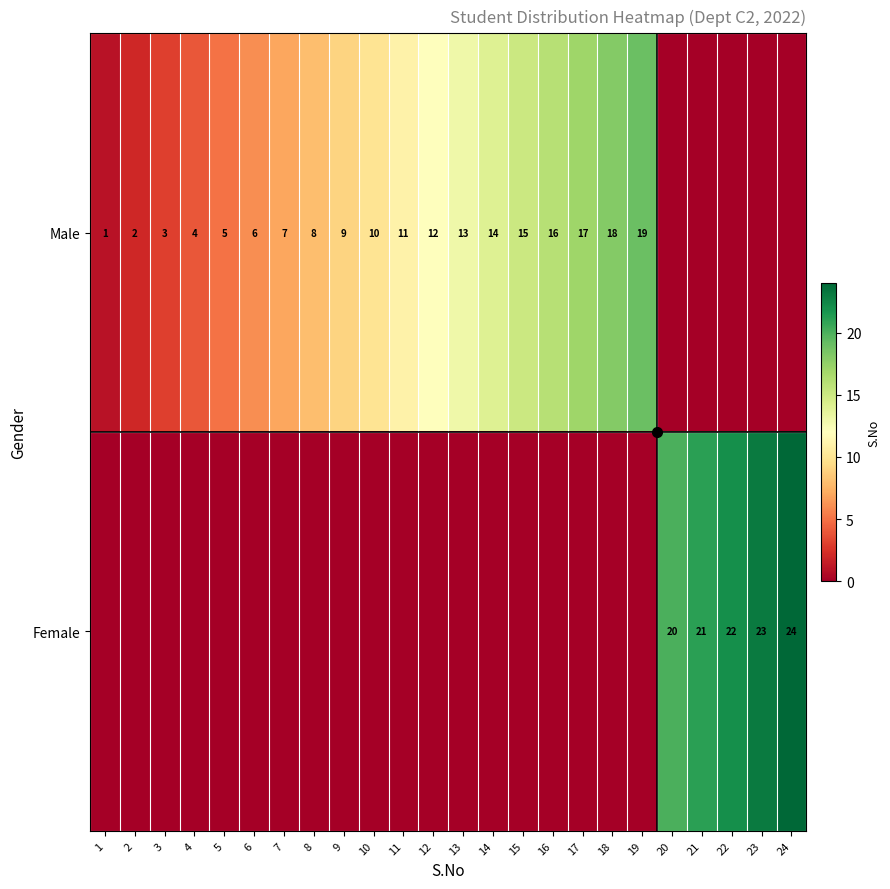

Is it true that Male equals 19 at 19?

True